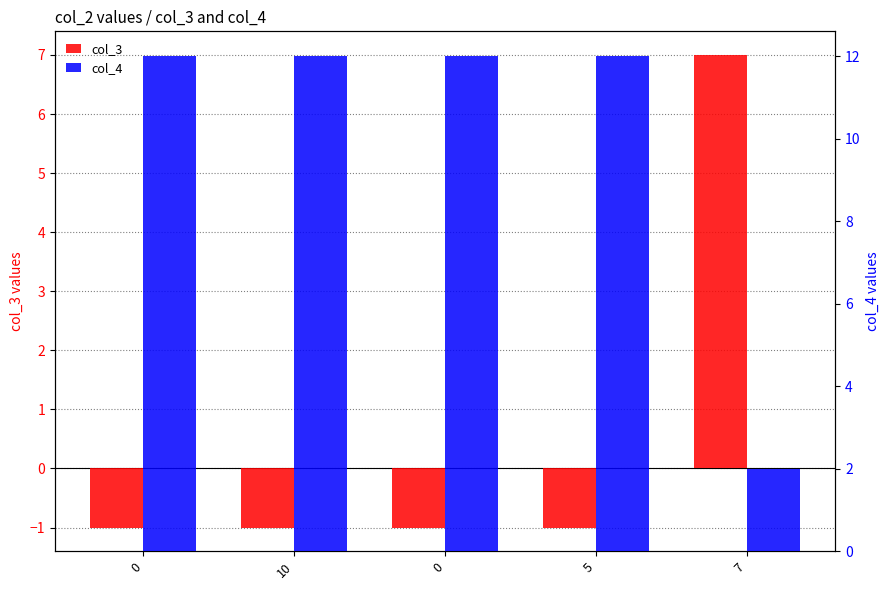

Which series has the largest total across all categories?

col_4